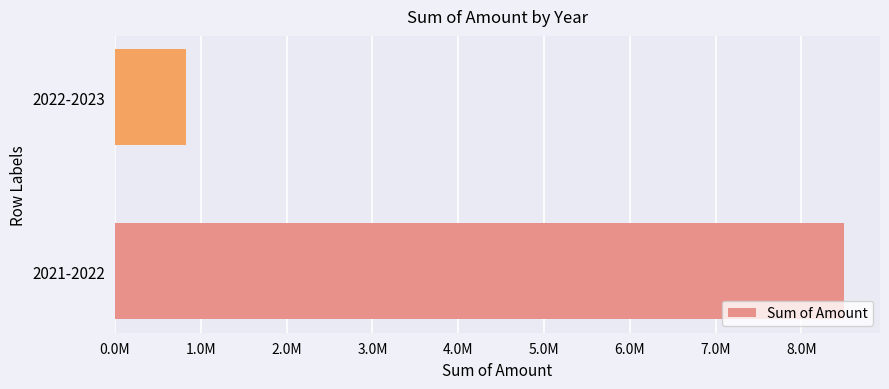

What is the greatest value displayed?

8492123.4